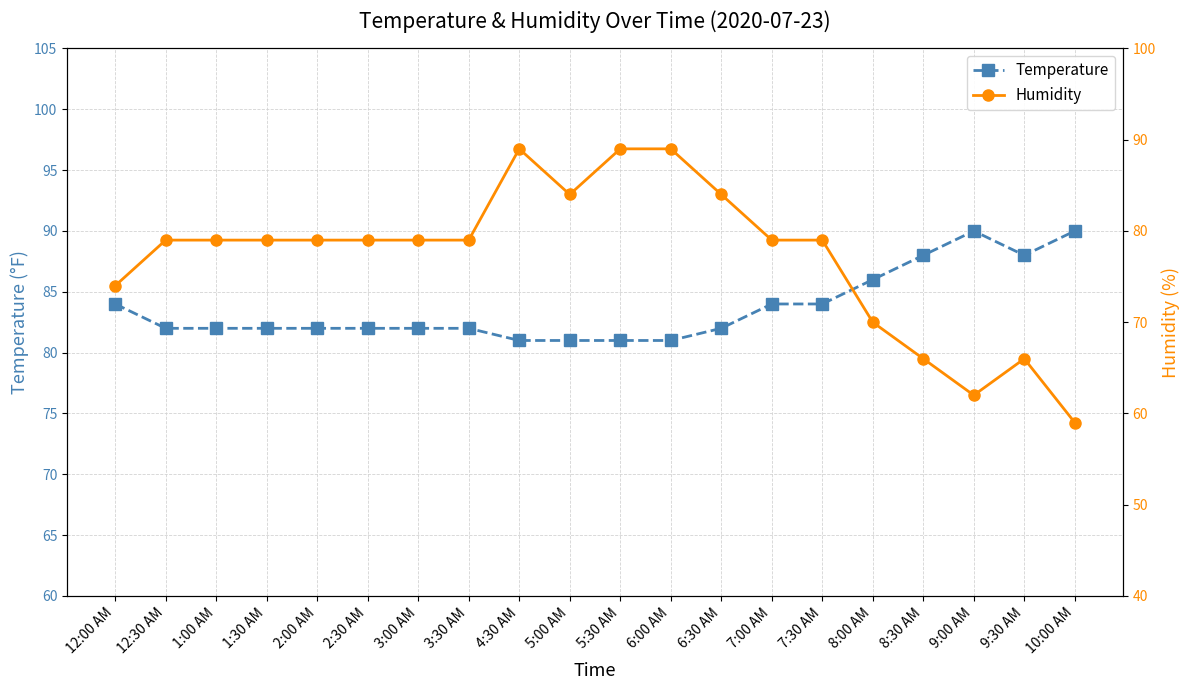

What is the difference between the maximum and second lowest values in the Humidity series?

27